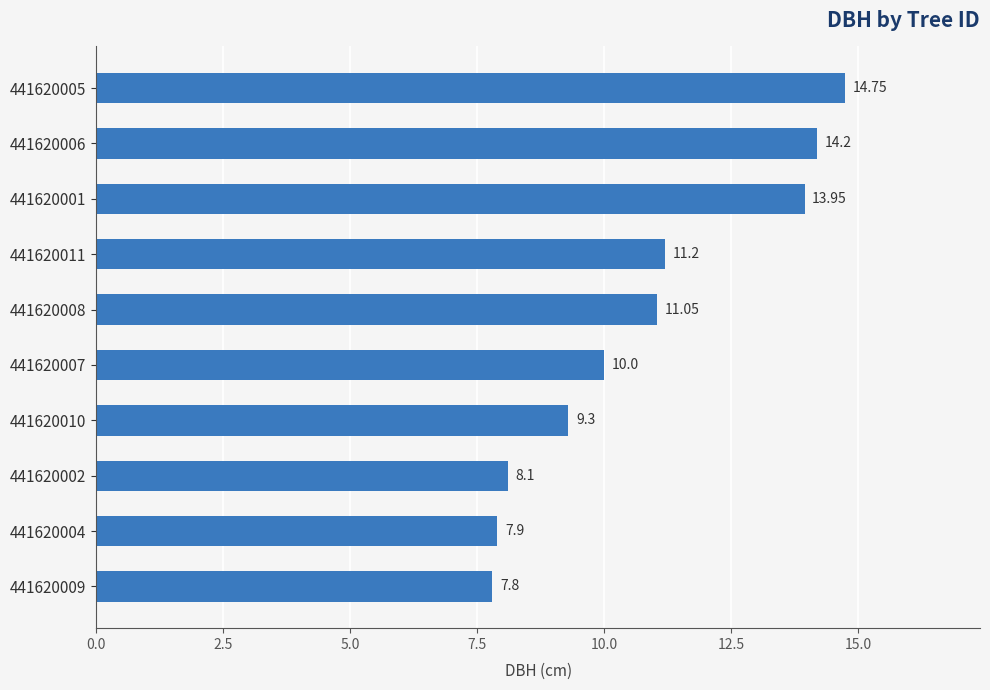

List the labels in order of value, smallest first.

441620009, 441620004, 441620002, 441620010, 441620007, 441620008, 441620011, 441620001, 441620006, 441620005